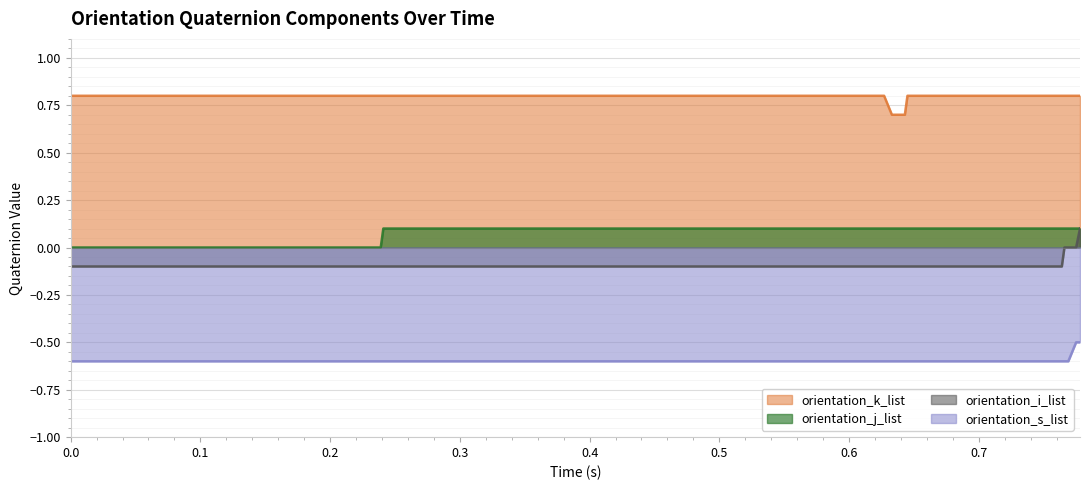

How many values in orientation_j_list are above zero?

29